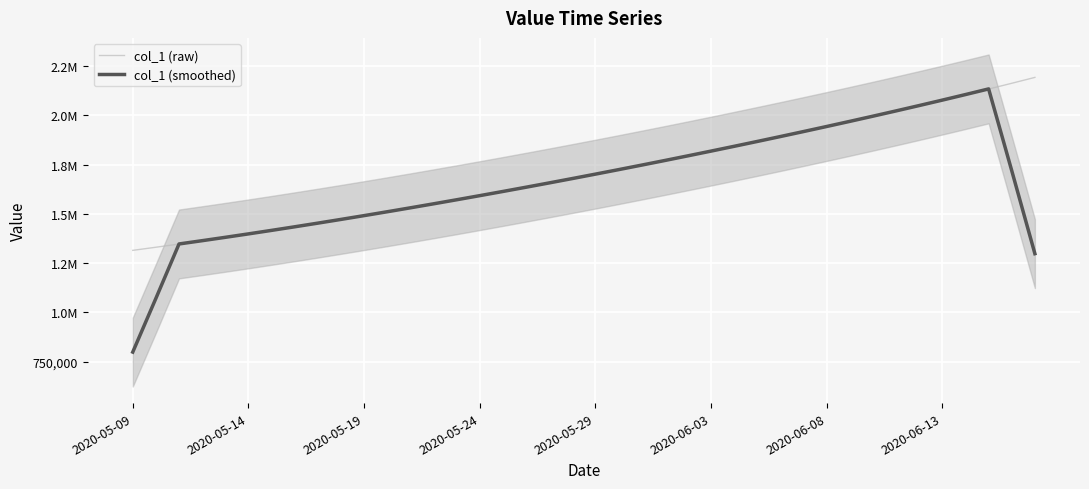

What is the minimum value shown in the chart?

798647.6